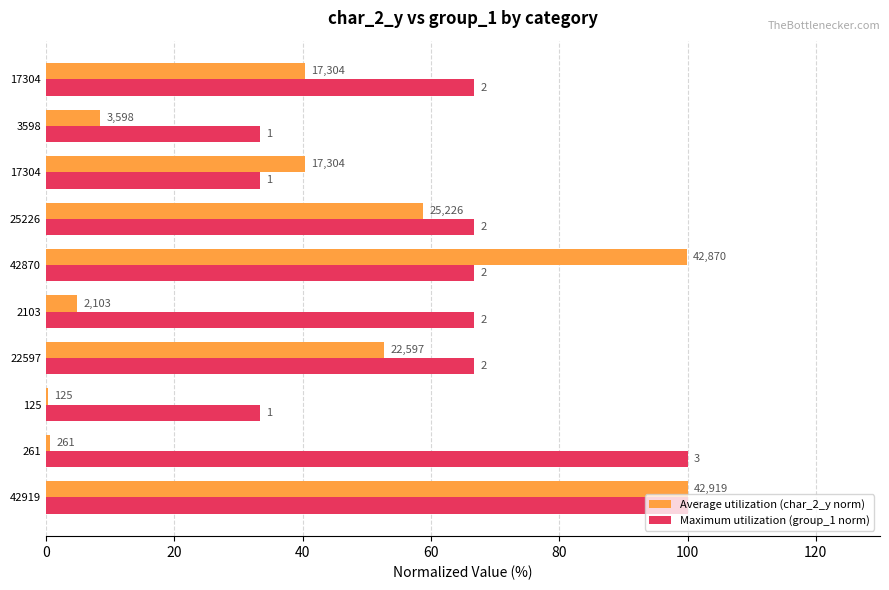

What position from the left is 100?

6